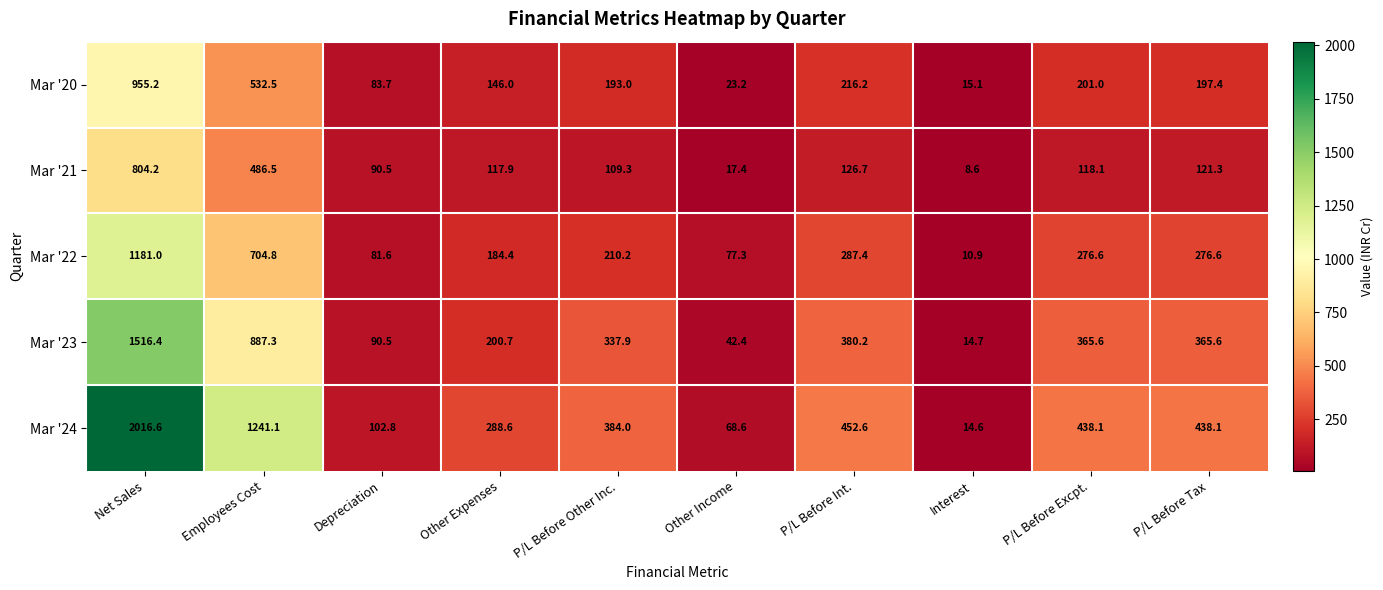

Which series has the largest total across all categories?

Mar '24